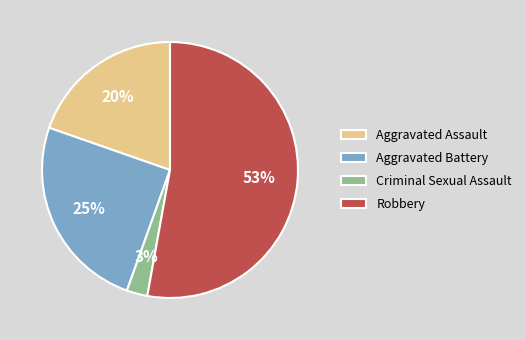

Is it true that Aggravated Battery is 25% of the pie?

True